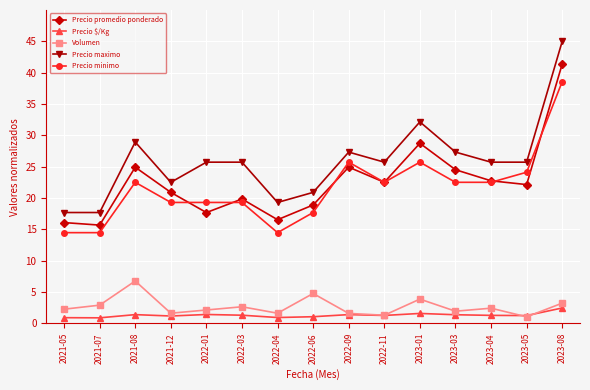

What position from the right is 2023-03?

4